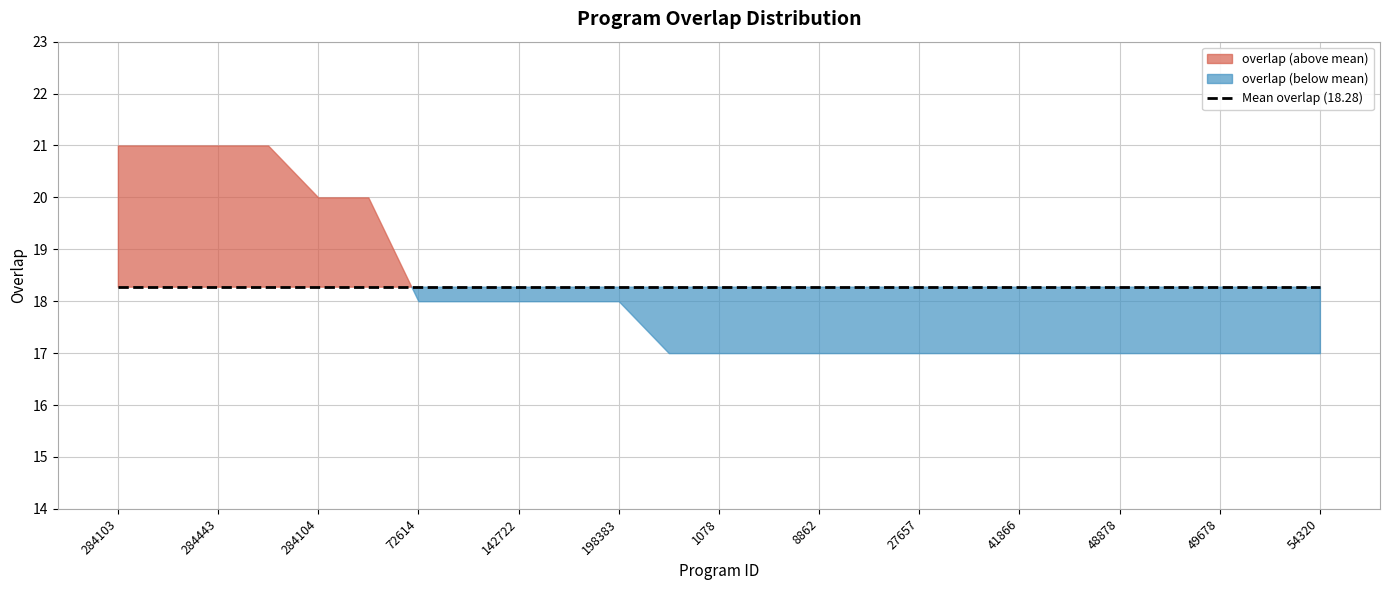

Is it true that the value at 1078 is 9?

False